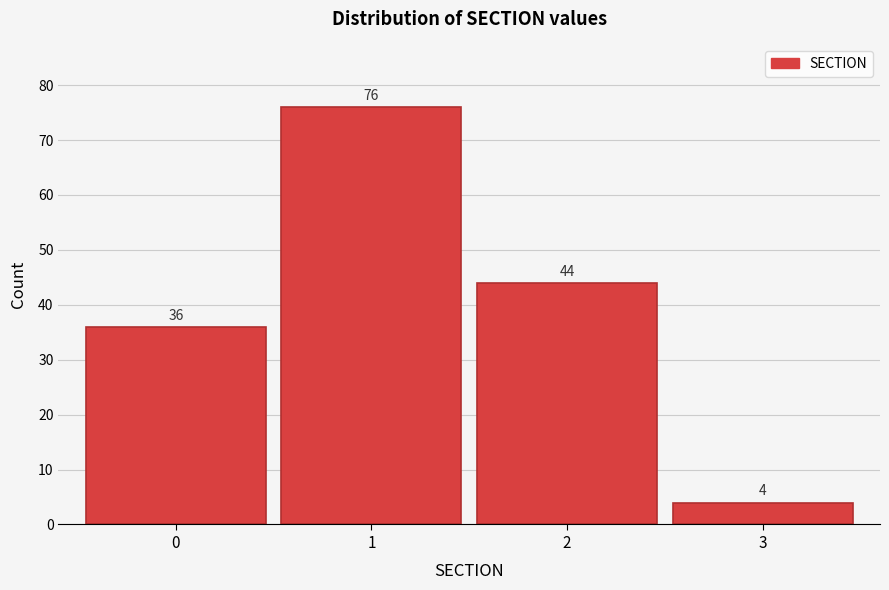

How tall is the bar that spans 1.5 to 2.5 on the x-axis?

44